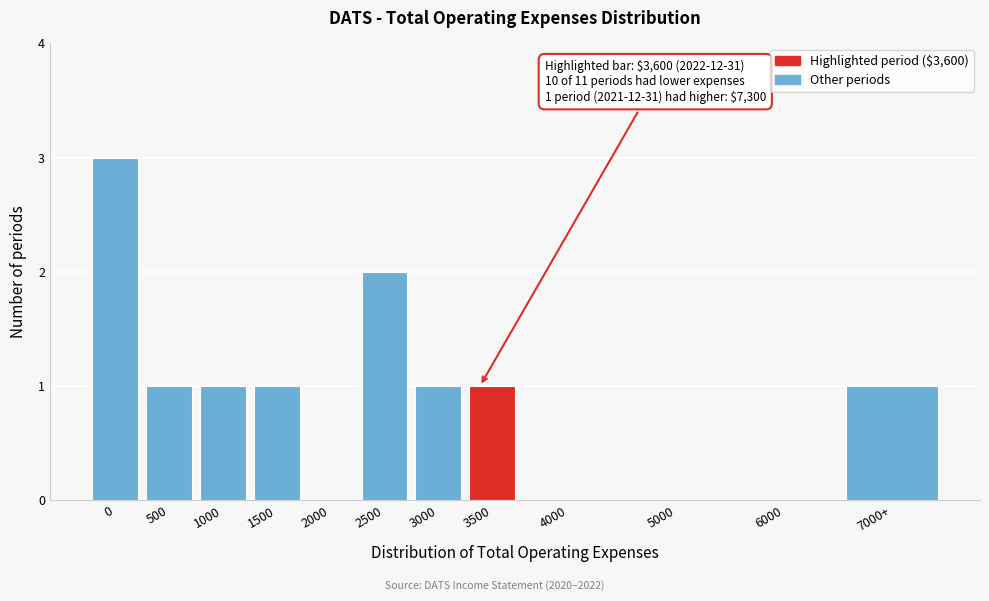

Reading left to right, list all the values displayed in this chart.

0=3	500=1	1000=1	1500=1	2000=0	2500=2	3000=1	3500=1	4000=0	5000=0	6000=0	7000+=1